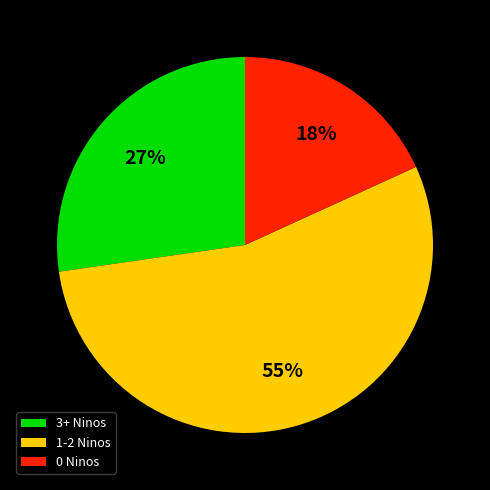

What is the largest slice in the pie chart?

1-2 Ninos